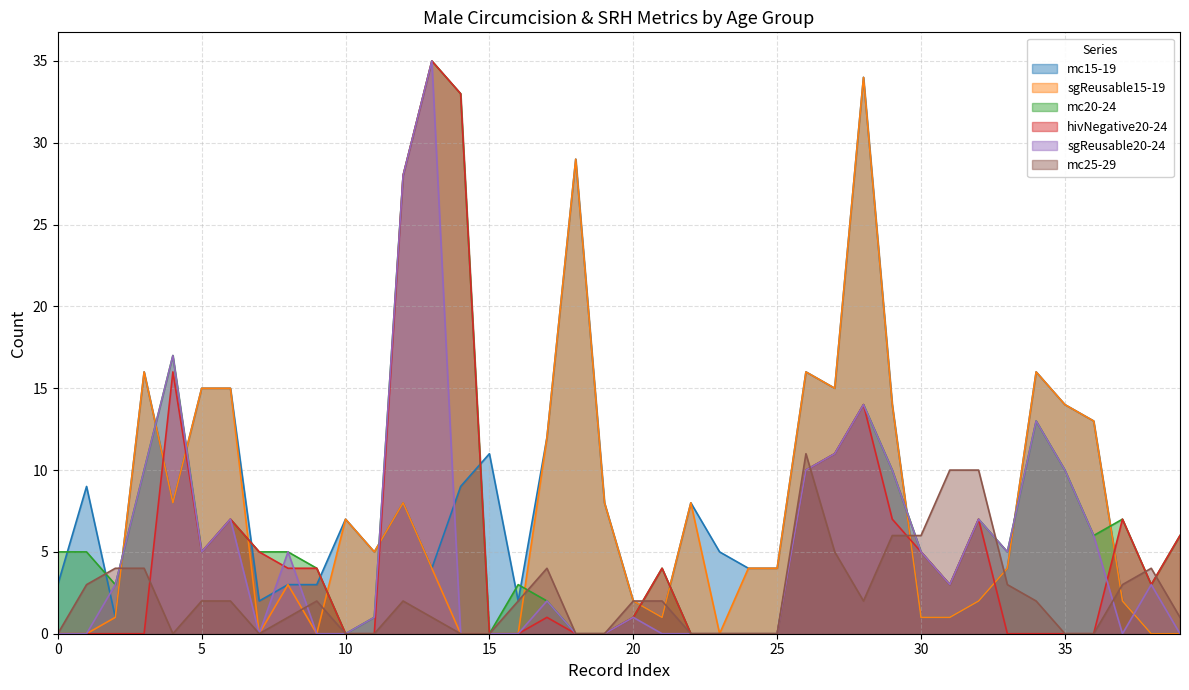

Rank the series by their maximum value, from lowest to highest.

mc25-29, mc15-19, sgReusable15-19, mc20-24, hivNegative20-24, sgReusable20-24